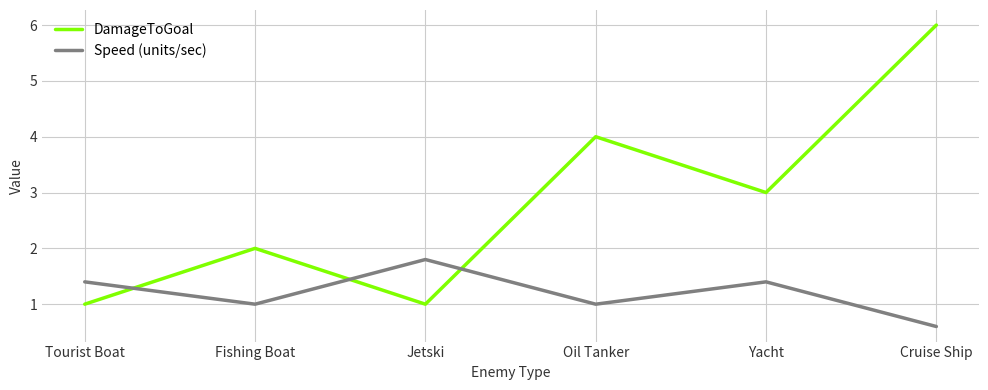

The DamageToGoal series shows 1.0 at Tourist Boat. True or false?

True